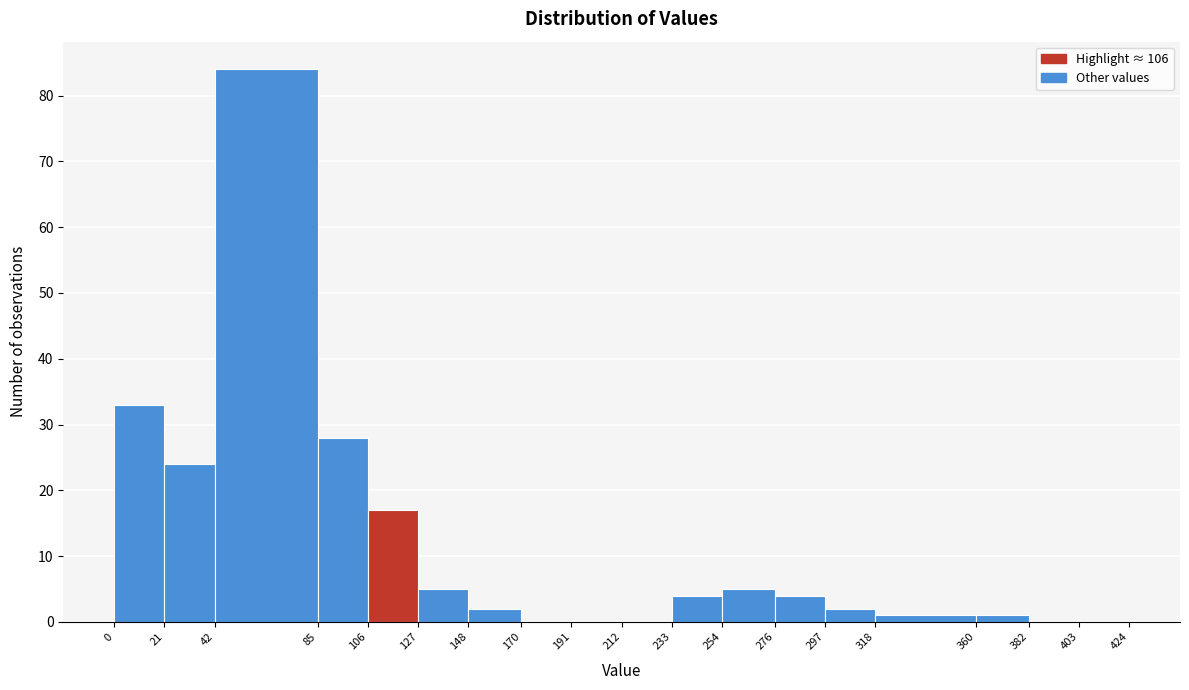

Reading left to right, list every bar in this chart as the range it spans on the x-axis followed by its height. The values are not printed on the chart, so give them approximately, as read against the axis.

0 to 21: 33
21 to 42: 24
42 to 85: 84
85 to 106: 28
106 to 127: 17
127 to 148: 5
148 to 170: 2
170 to 191: 0
191 to 212: 0
212 to 233: 0
233 to 254: 4
254 to 276: 5
276 to 297: 4
297 to 318: 2
318 to 360: 1
360 to 382: 1
382 to 403: 0
403 to 424: 0